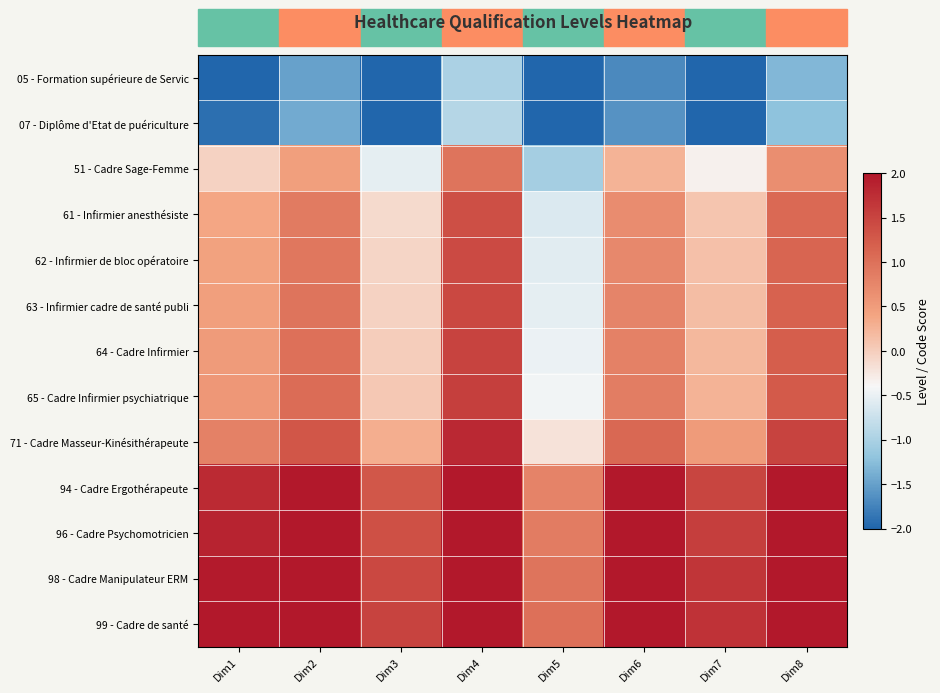

Rank the series by their maximum value, from highest to lowest.

94 - Cadre Ergothérapeute, 96 - Cadre Psychomotricien, 98 - Cadre Manipulateur ERM, 99 - Cadre de santé, 71 - Cadre Masseur-Kinésithérapeute, 65 - Cadre Infirmier psychiatrique, 64 - Cadre Infirmier, 63 - Infirmier cadre de santé publi, 62 - Infirmier de bloc opératoire, 61 - Infirmier anesthésiste, 51 - Cadre Sage-Femme, 07 - Diplôme d'Etat de puériculture, 05 - Formation supérieure de Servic